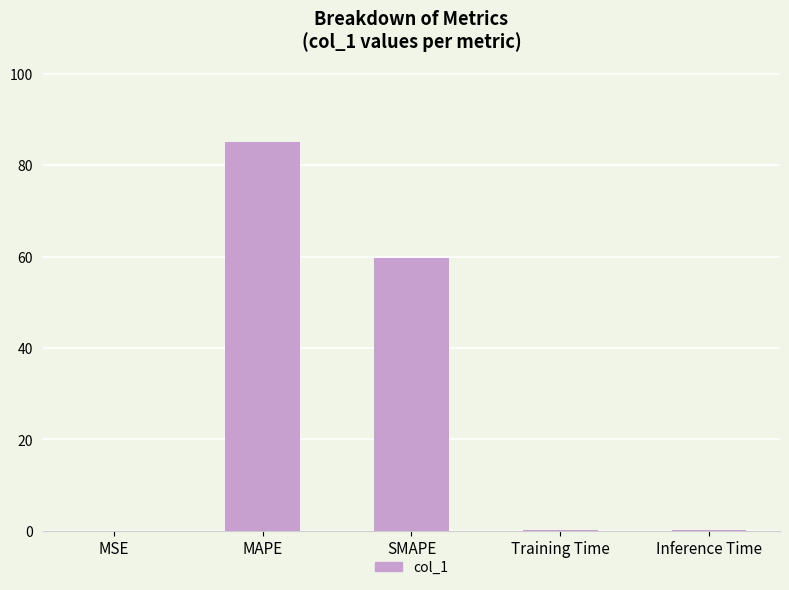

At which category does the chart reach its peak across all series?

MAPE